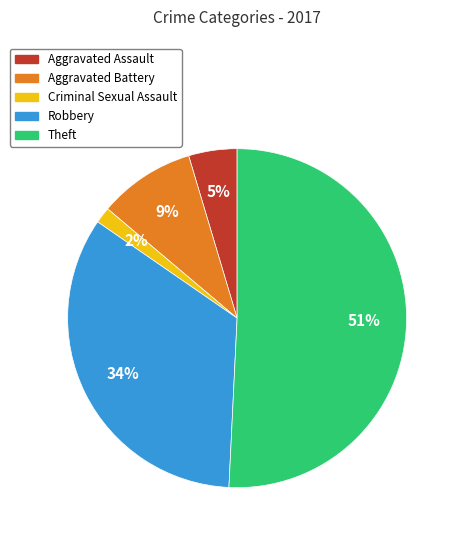

To the nearest percent, what percentage of the pie is Criminal Sexual Assault?

2%